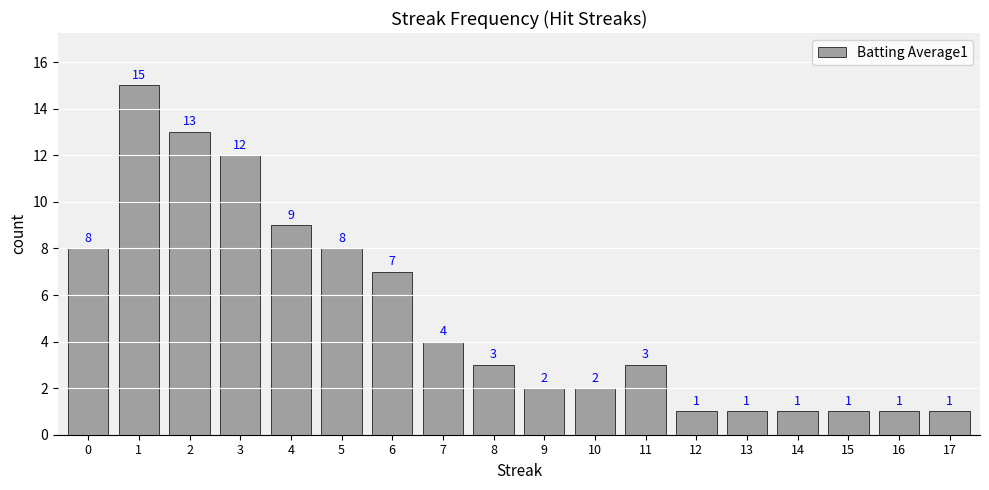

Does the chart contain any negative values?

No